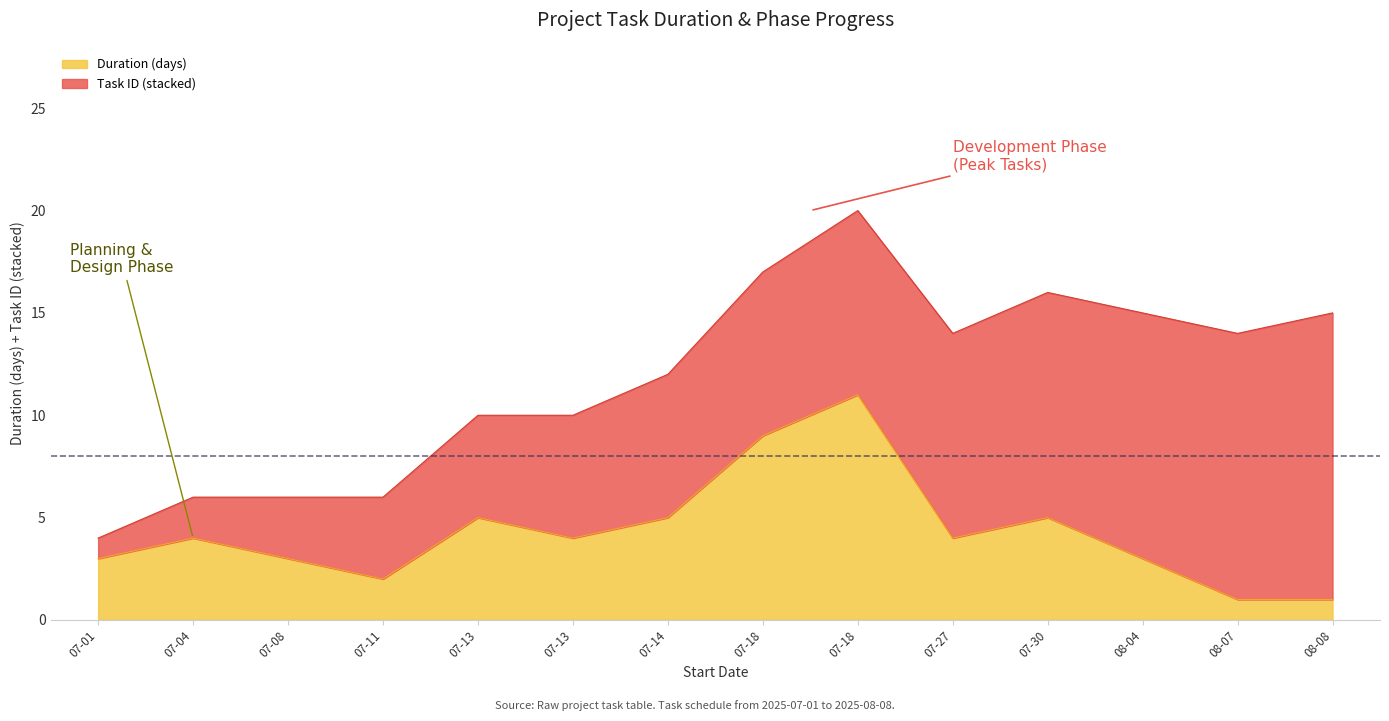

At which category does the data reach its first local peak?

07-04